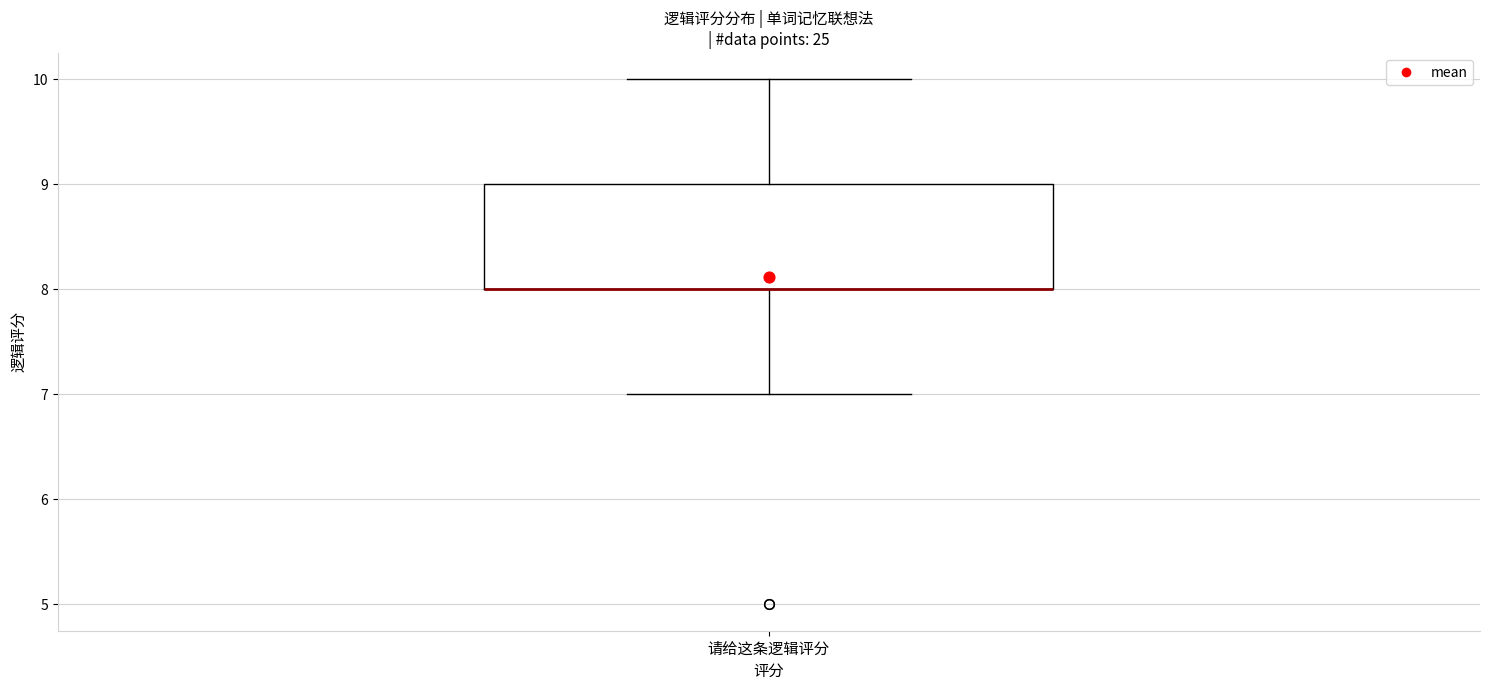

Transcribe this box plot: give where the median line is, the range the box spans, and where the two whiskers end, as read against the y-axis. The values are not printed on the chart, so give them approximately, as read against the axis.

median 8 (drawn on the box's lower edge), box 8 to 9, whiskers 7 to 10